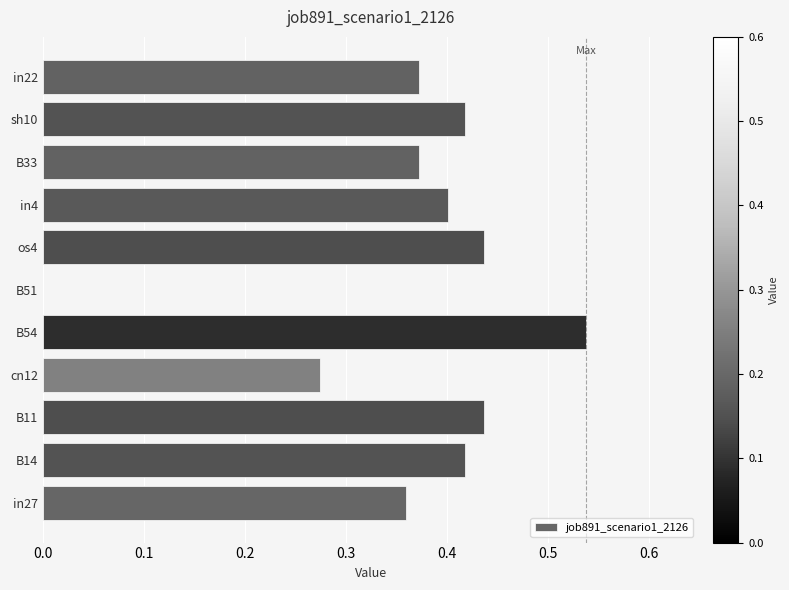

Between B51 and os4, which is larger?

os4